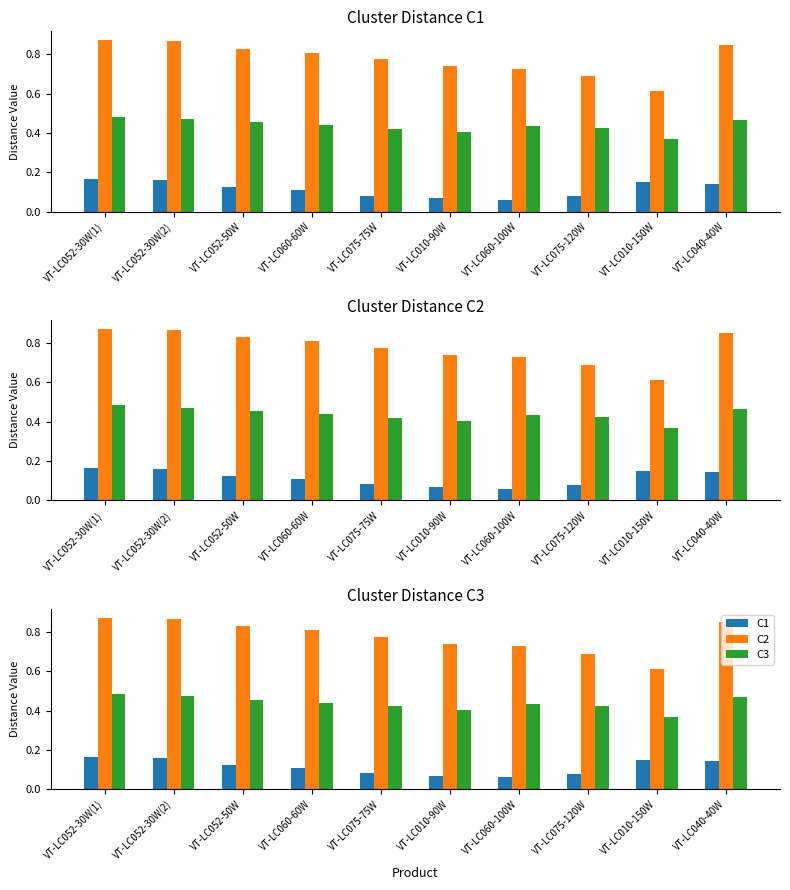

The value of C1 at VT-LC010-150W is 0.2. True or false?

False